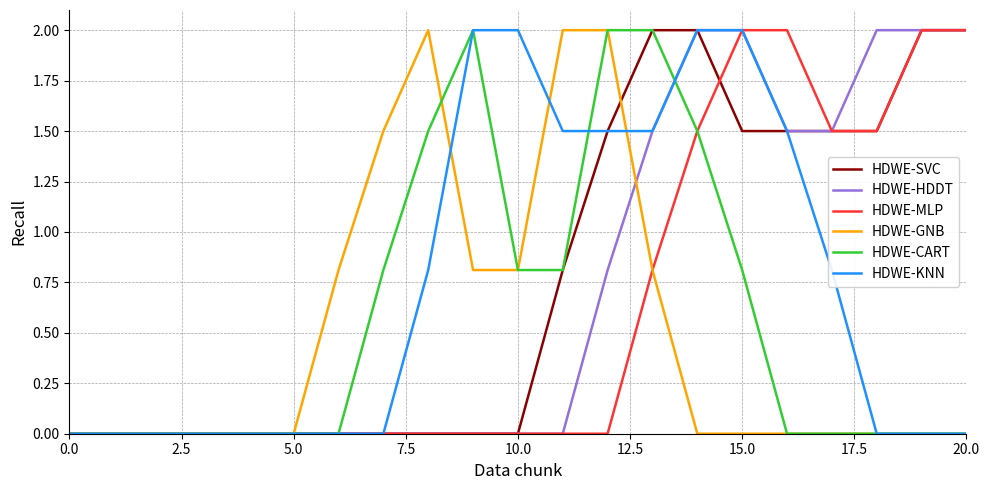

What is the highest value of the HDWE-MLP series?

2.0